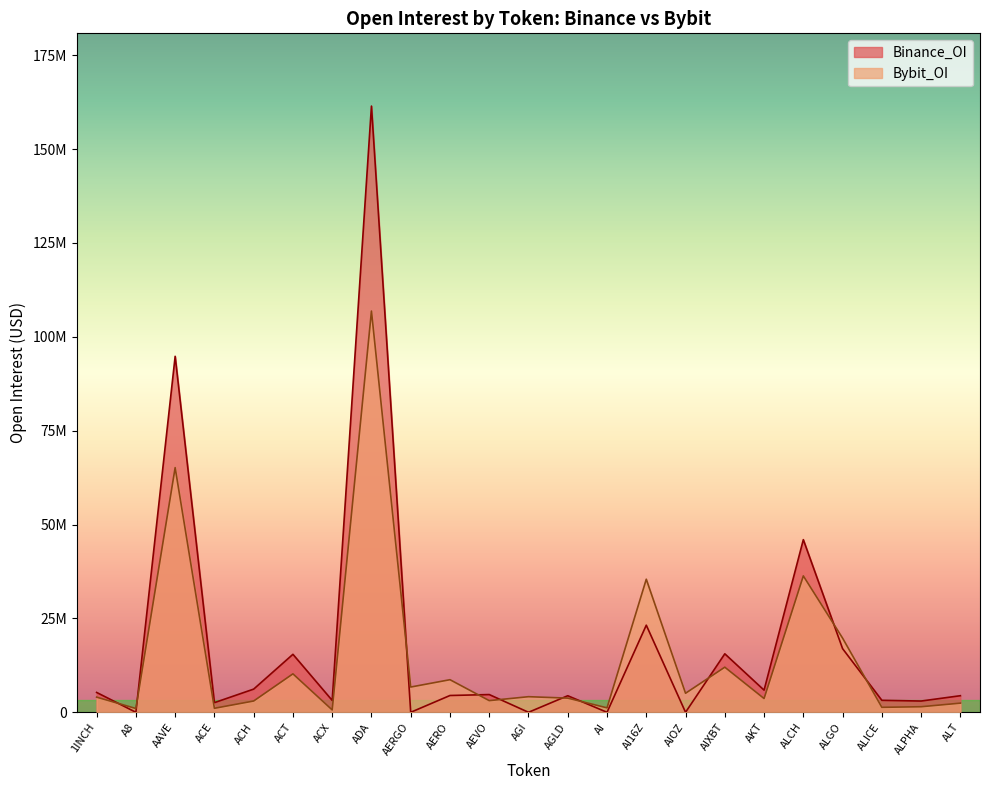

Which series has the largest total across all categories?

Binance_OI